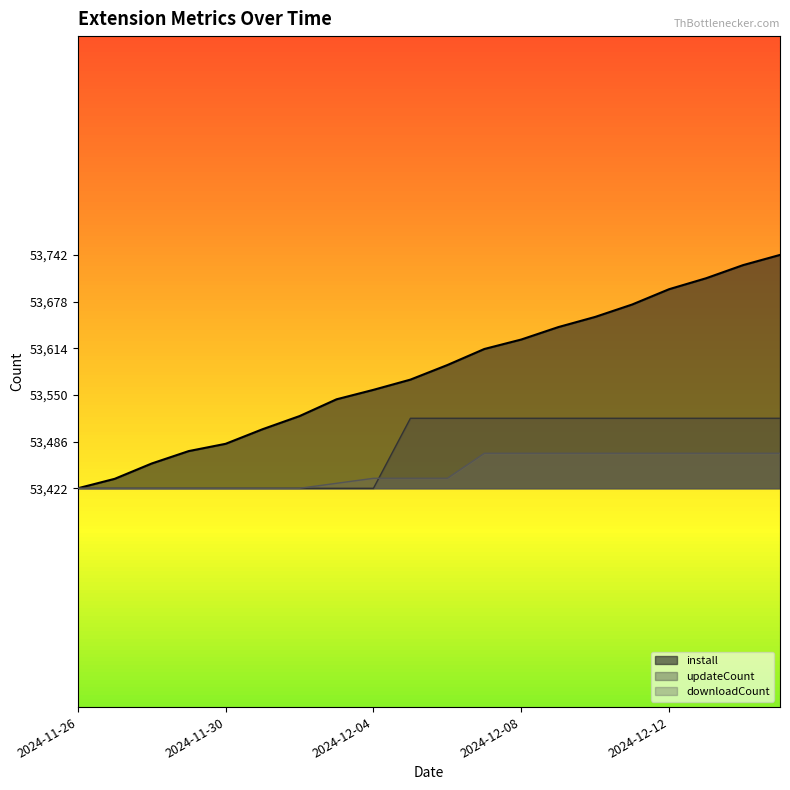

List the labels in order of updateCount value, smallest first.

2024-11-26, 2024-11-27, 2024-11-28, 2024-11-29, 2024-11-30, 2024-12-01, 2024-12-02, 2024-12-03, 2024-12-04, 2024-12-05, 2024-12-06, 2024-12-07, 2024-12-08, 2024-12-09, 2024-12-10, 2024-12-11, 2024-12-12, 2024-12-13, 2024-12-14, 2024-12-15